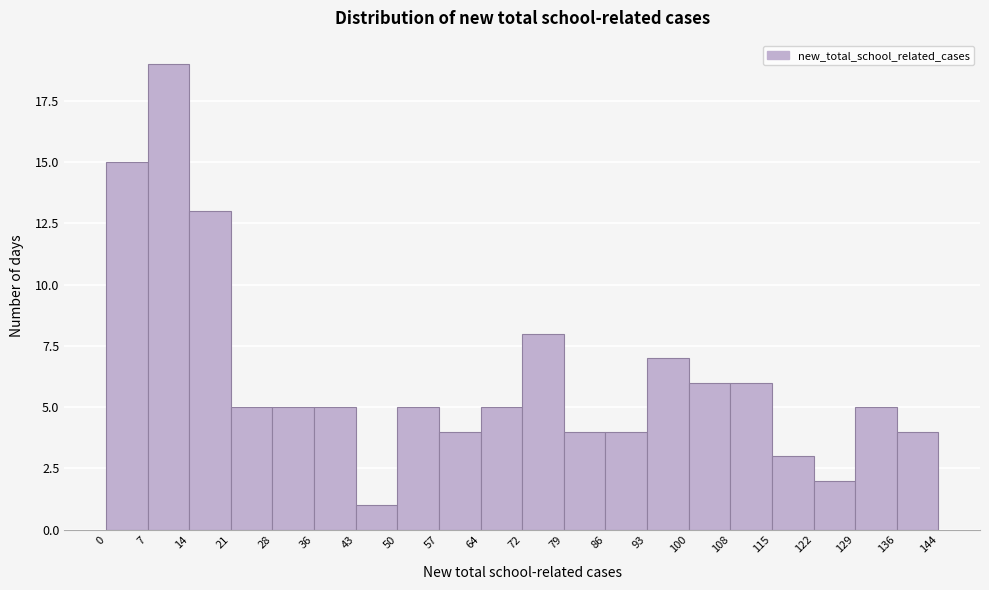

Reading left to right, list every bar in this chart as the range it spans on the x-axis followed by its height. The values are not printed on the chart, so give them approximately, as read against the axis.

0 to 7: 15
7 to 14: 19
14 to 21: 13
21 to 28: 5
28 to 36: 5
36 to 43: 5
43 to 50: 1
50 to 57: 5
57 to 64: 4
64 to 72: 5
72 to 79: 8
79 to 86: 4
86 to 93: 4
93 to 100: 7
100 to 108: 6
108 to 115: 6
115 to 122: 3
122 to 129: 2
129 to 136: 5
136 to 144: 4